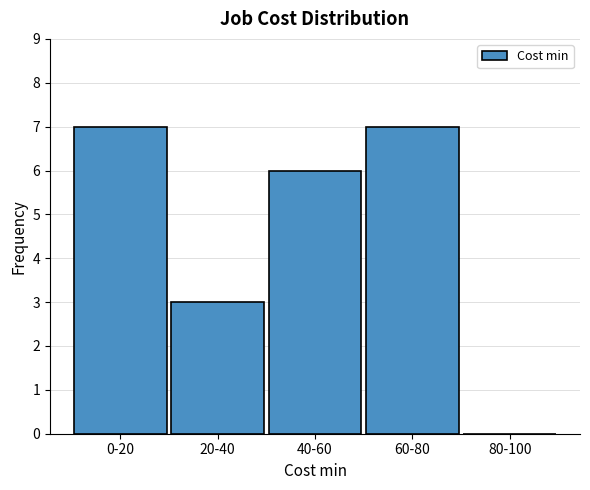

Reading left to right, list all the values displayed in this chart.

0-20=7	20-40=3	40-60=6	60-80=7	80-100=0